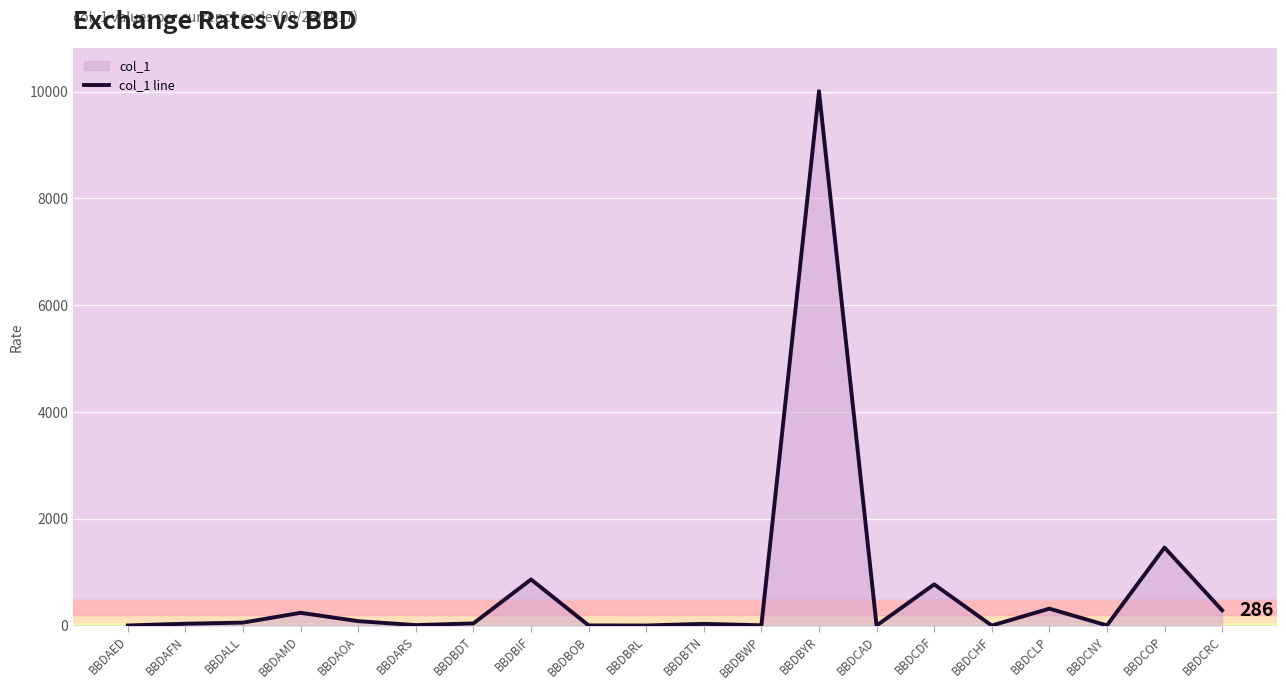

What is the change in value from BBDBWP to BBDCNY?

-1.8